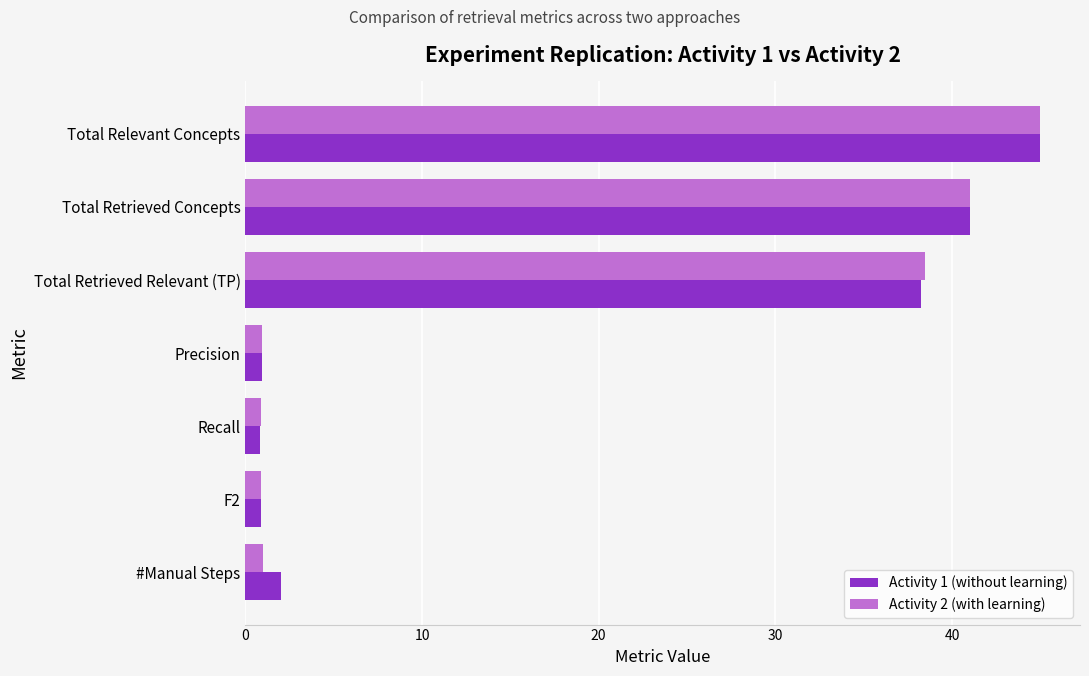

Which series has the largest range (max minus min)?

Activity 1 (without learning)